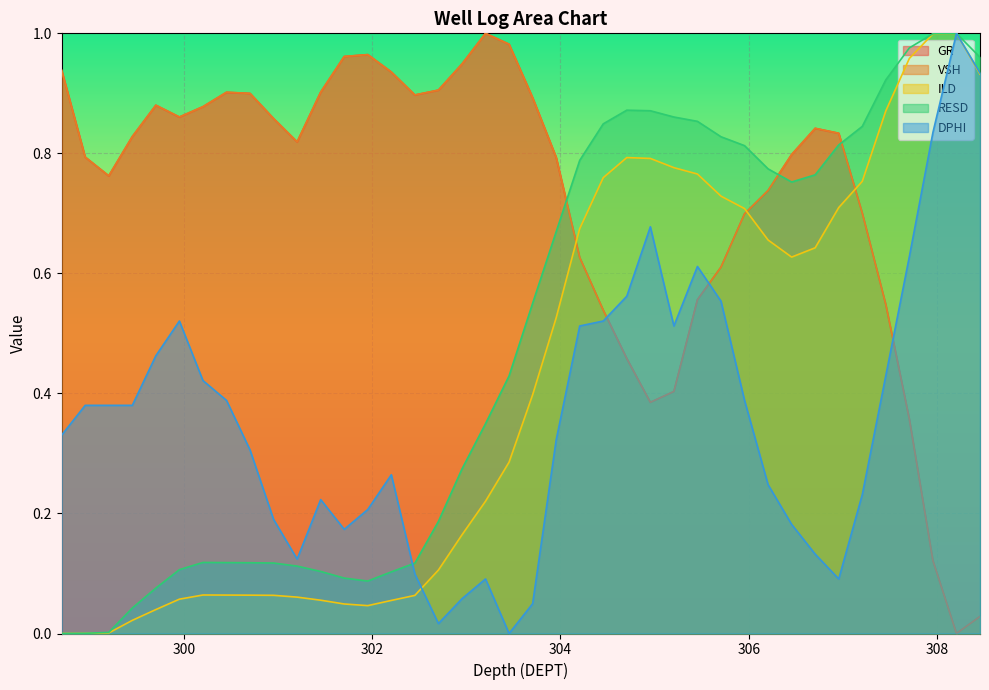

At how many categories does at least one series exceed 0?

40